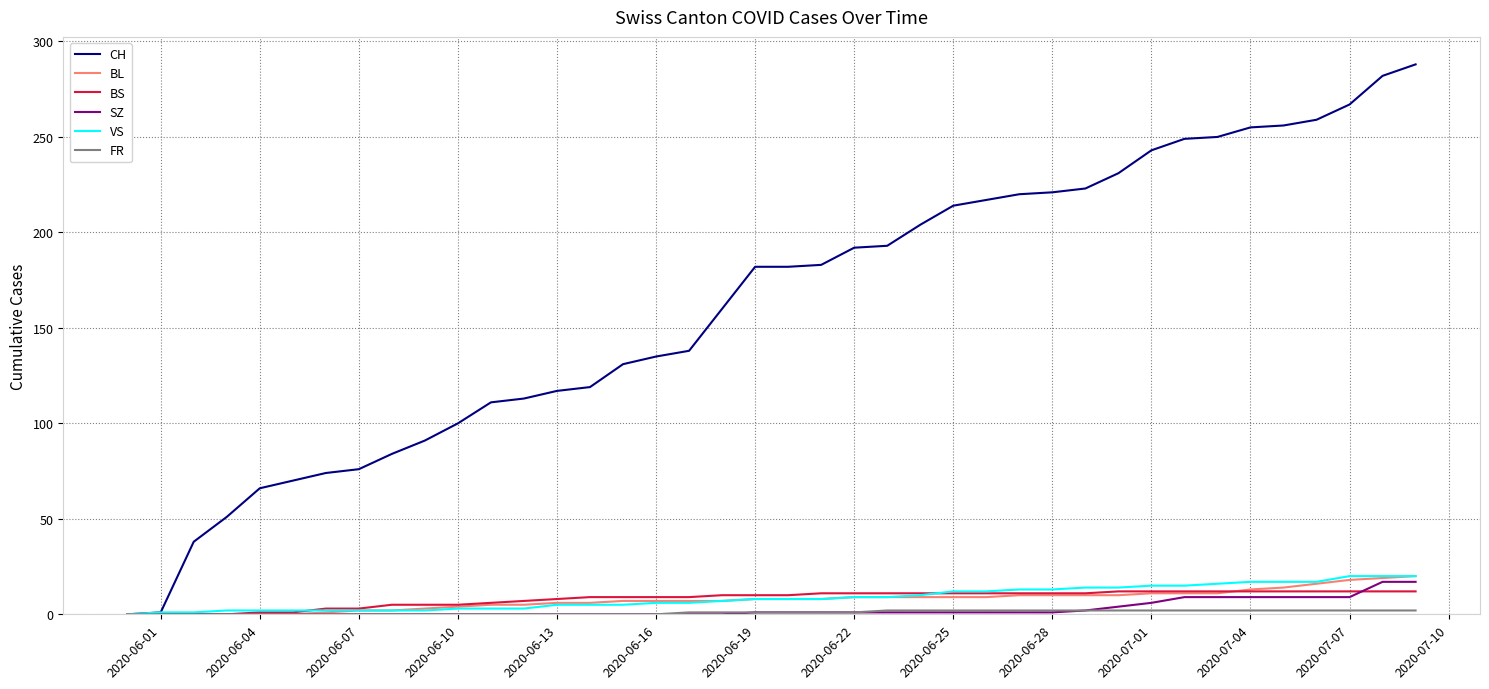

What is the difference between the second highest and minimum values in the BS series?

12